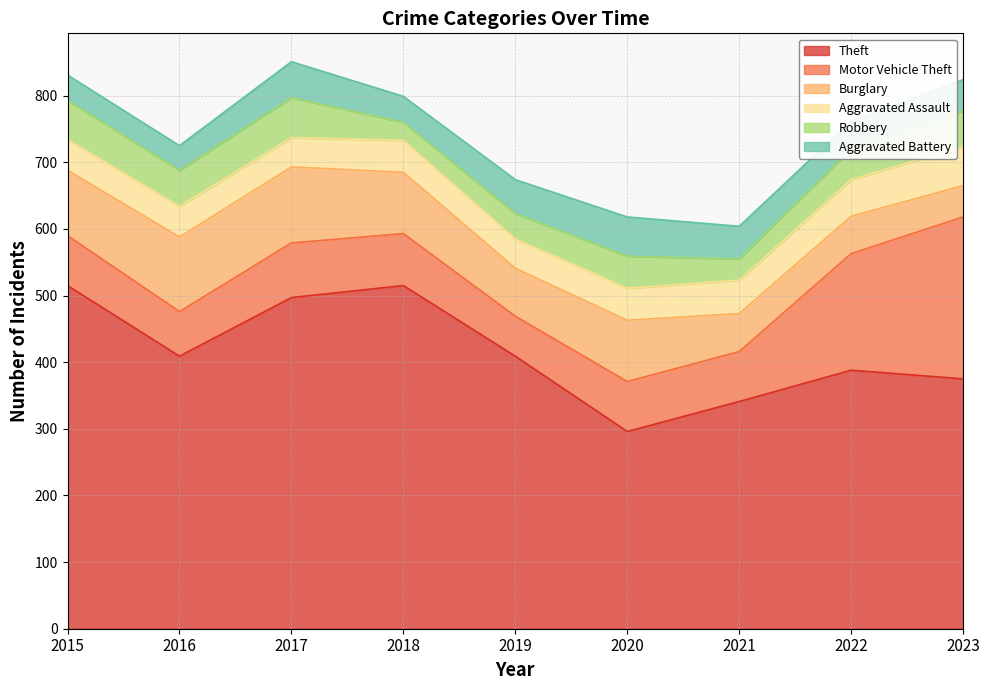

Where does the Motor Vehicle Theft series first go above 75?

2017